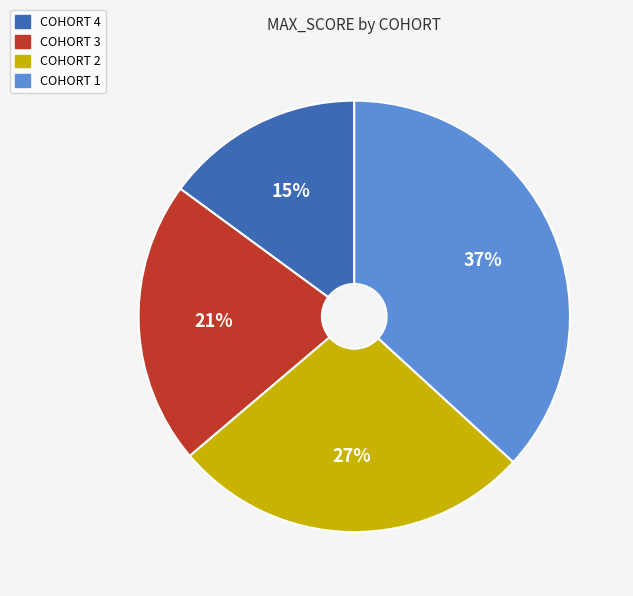

To the nearest percent, what is the average slice percentage?

25%